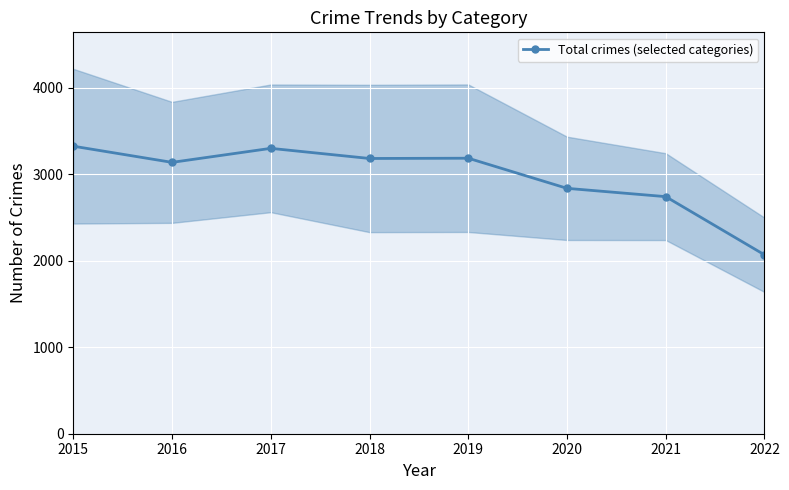

The chart shows a value of 3809 at 2020. True or false?

False